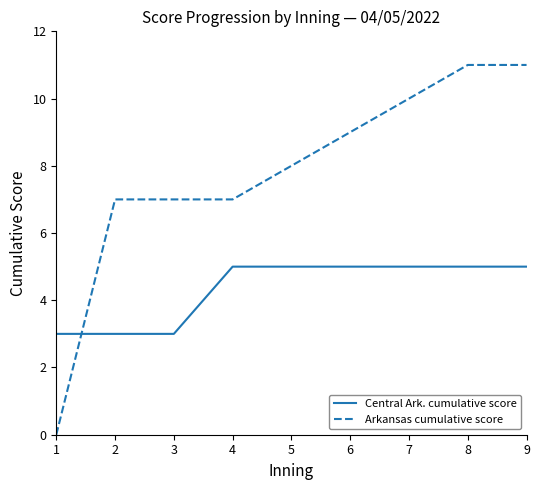

Which series has the largest total across all categories?

Arkansas cumulative score